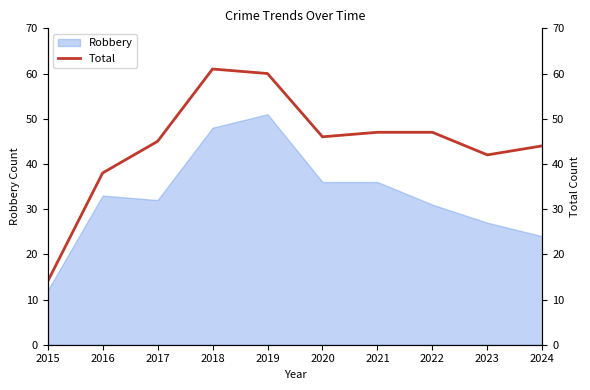

True or false: the data has more than 0 interior local peaks.

True